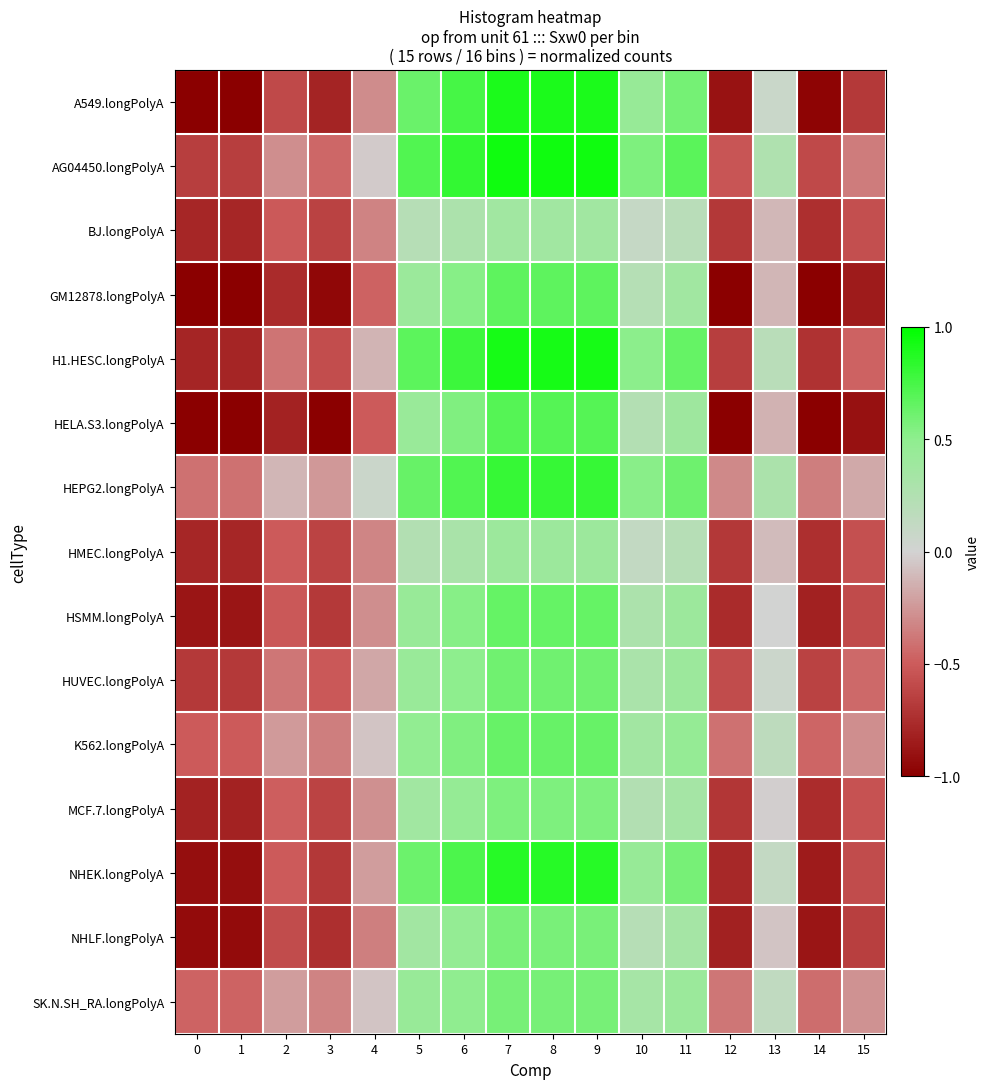

At which category is the sum across all series the highest?

7